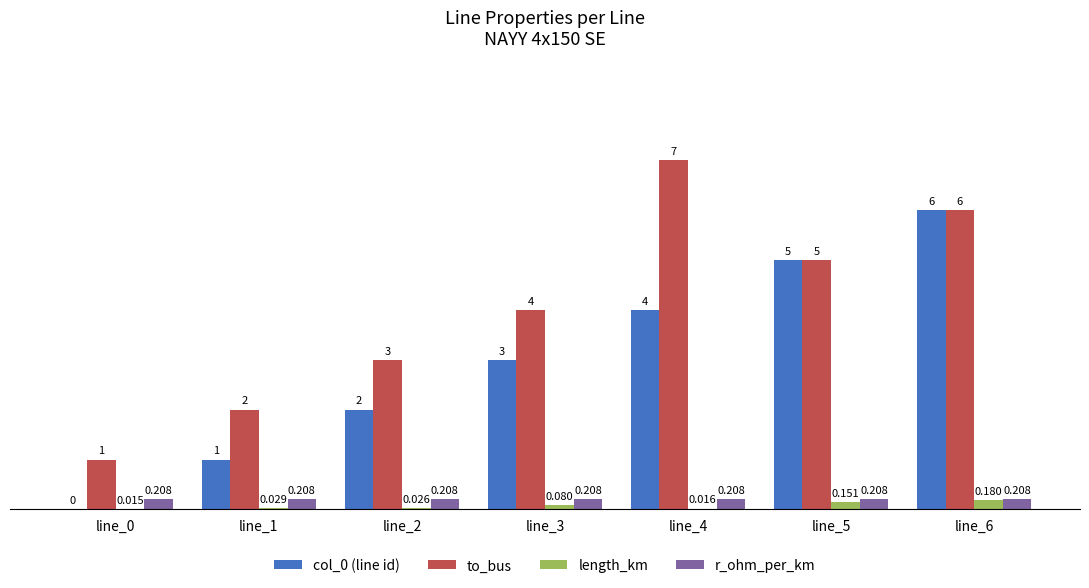

At which category is the sum across all series the highest?

line_6